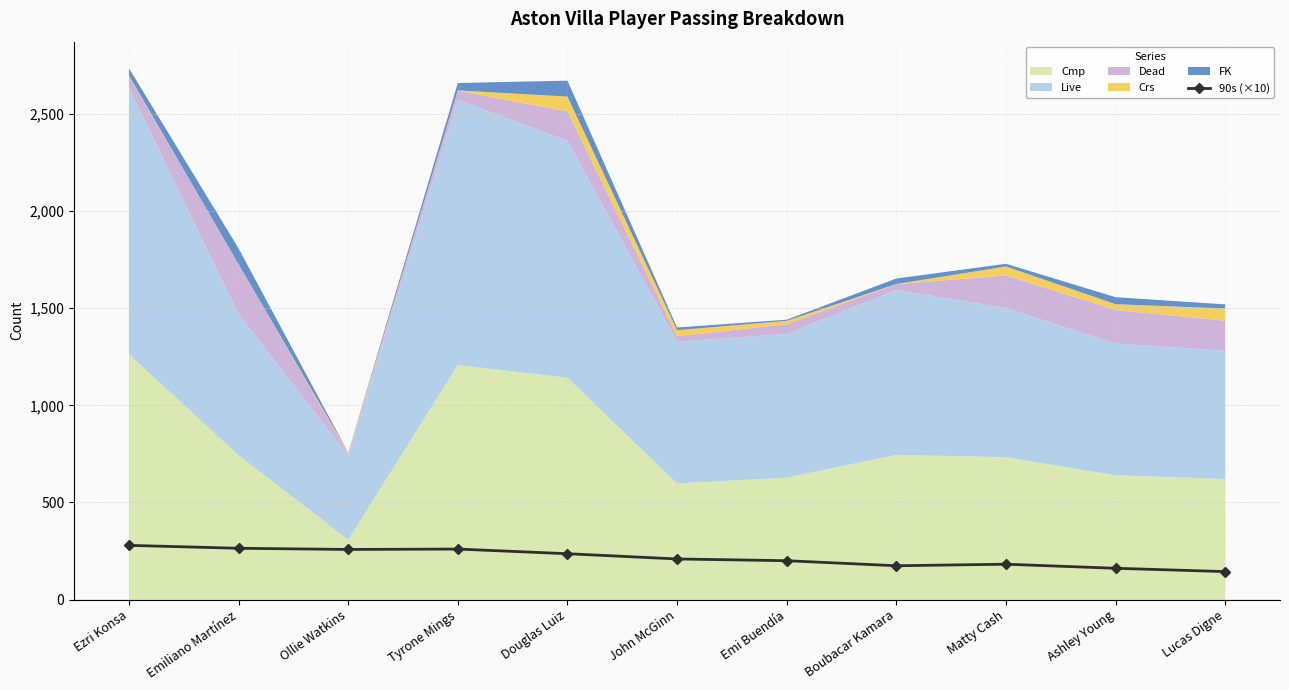

Reading right to left, extract all data points from this chart.

144	161	182	174	200	209	236	260	258	264	279